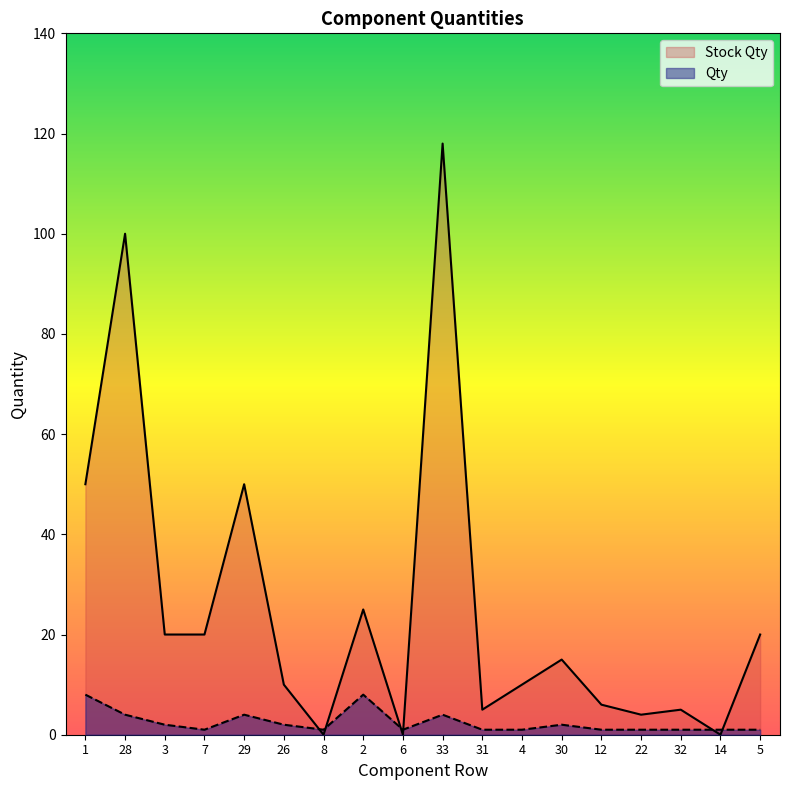

What is the highest value of the Qty series?

8